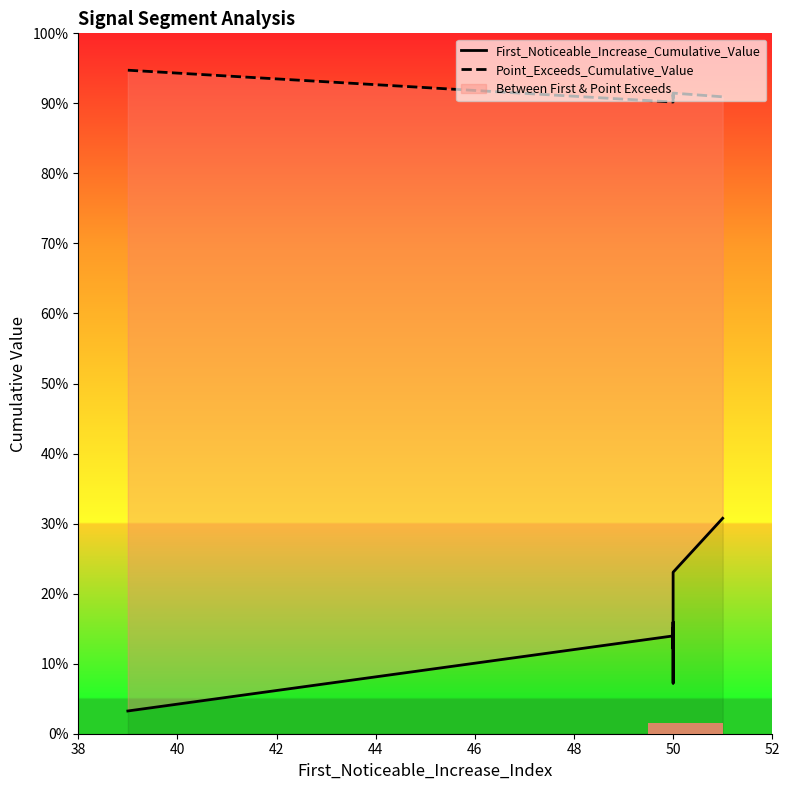

The Point_Exceeds_Cumulative_Value series shows 0.6 at 38. True or false?

False